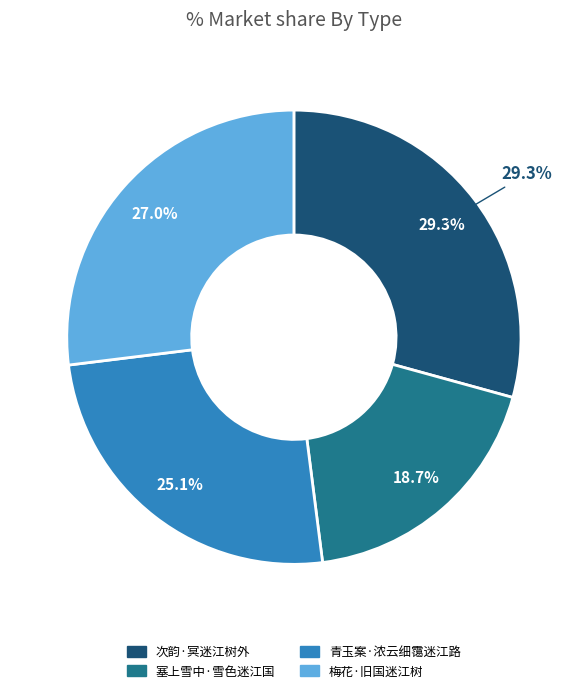

To the nearest percent, what is the difference between the largest and smallest slice percentages?

11%